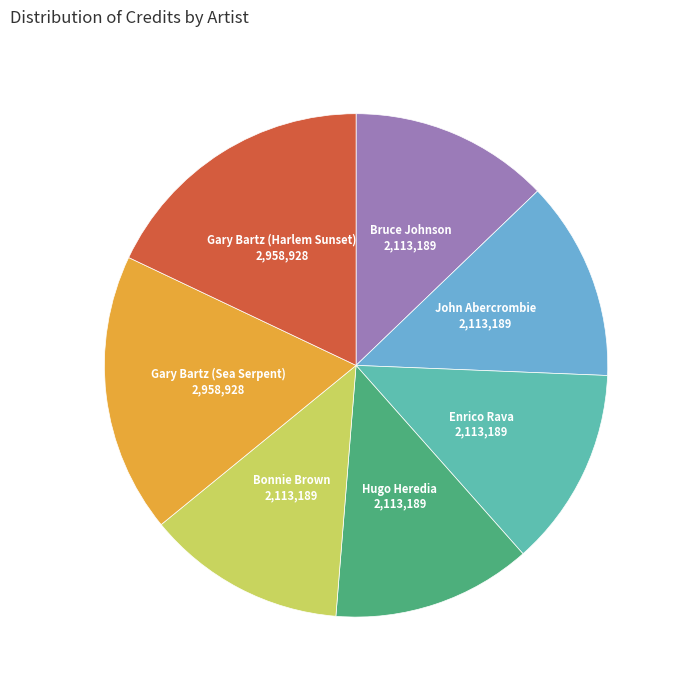

Is Bonnie Brown the majority of the pie?

No